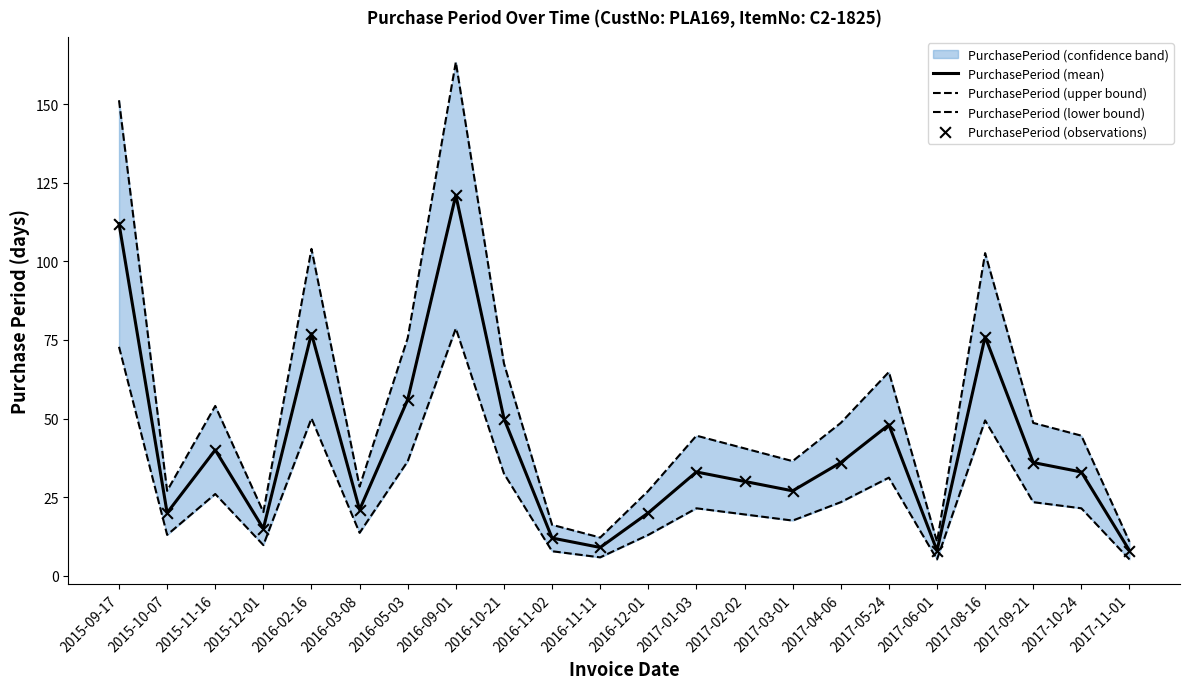

Which series reaches the maximum Y coordinate?

PurchasePeriod (upper bound)